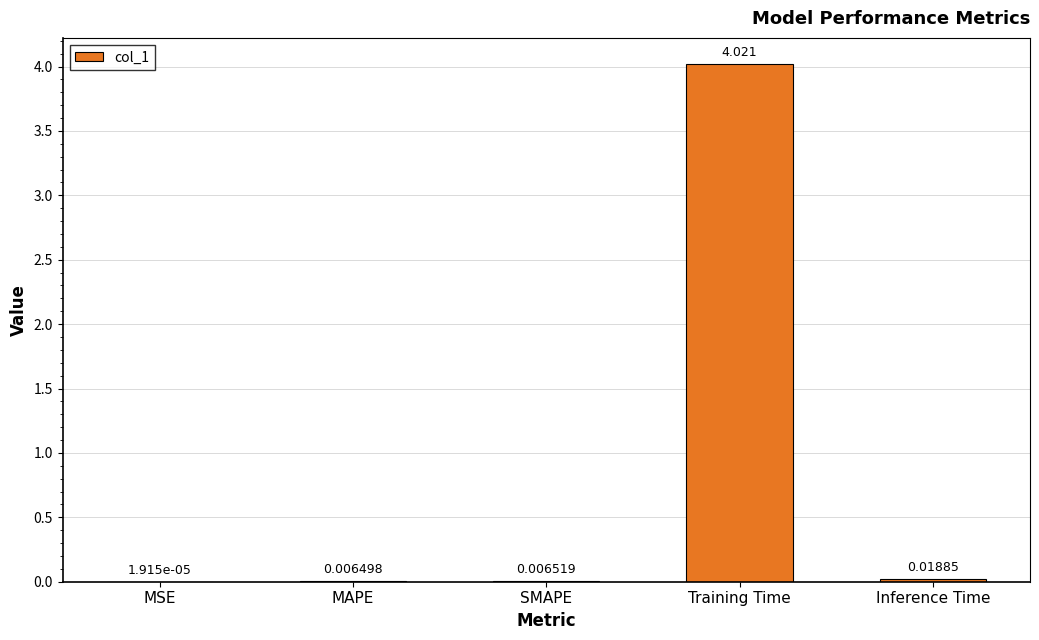

Where is the data nearest to the value 2?

Inference Time